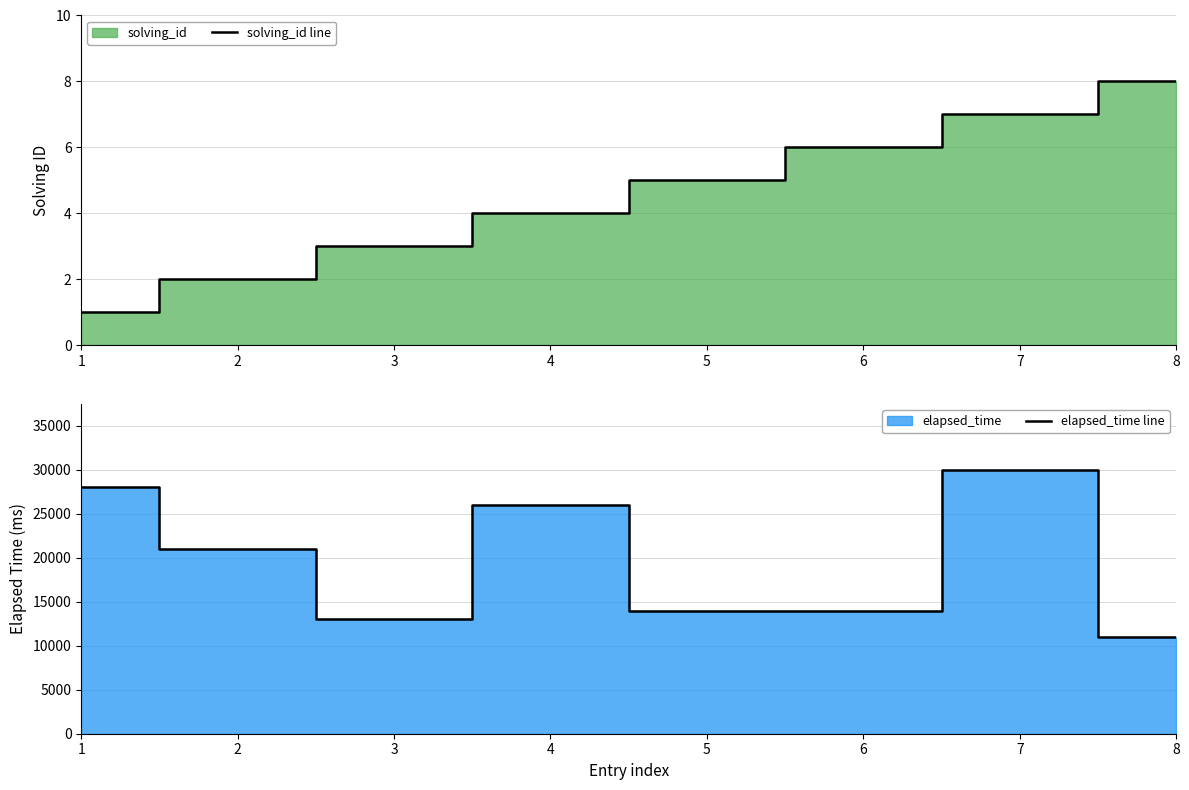

Which category has the highest value in the solving_id line series?

8